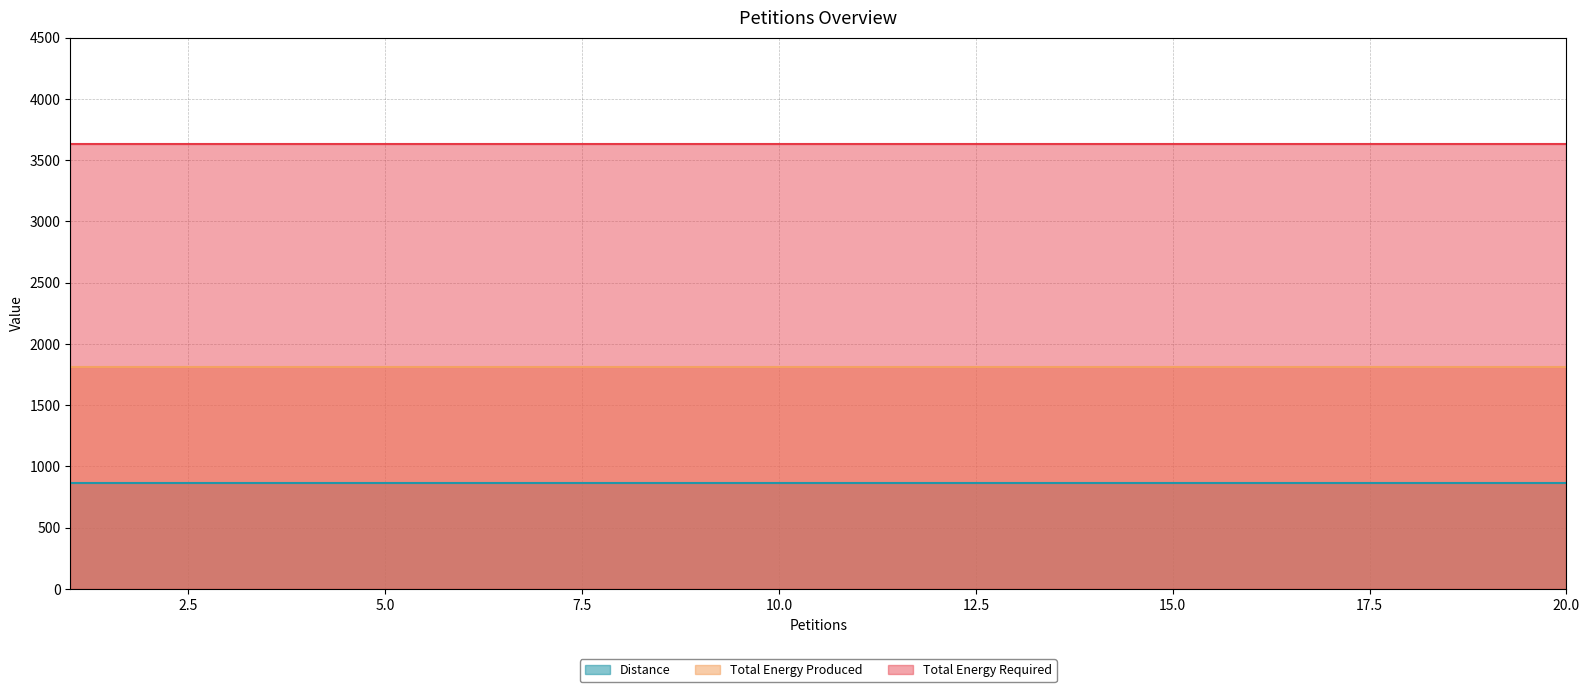

What is the highest value of the Total Energy Produced series?

1816